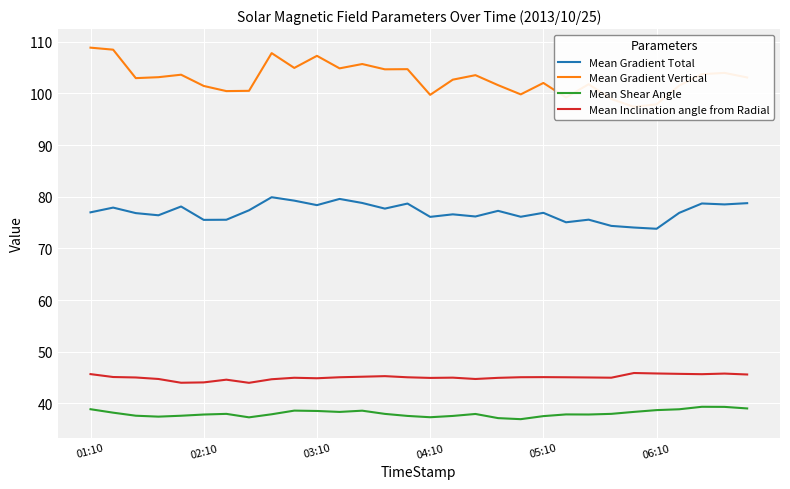

True or false: Mean Inclination angle from Radial has more than 0 points higher than both neighbors.

True